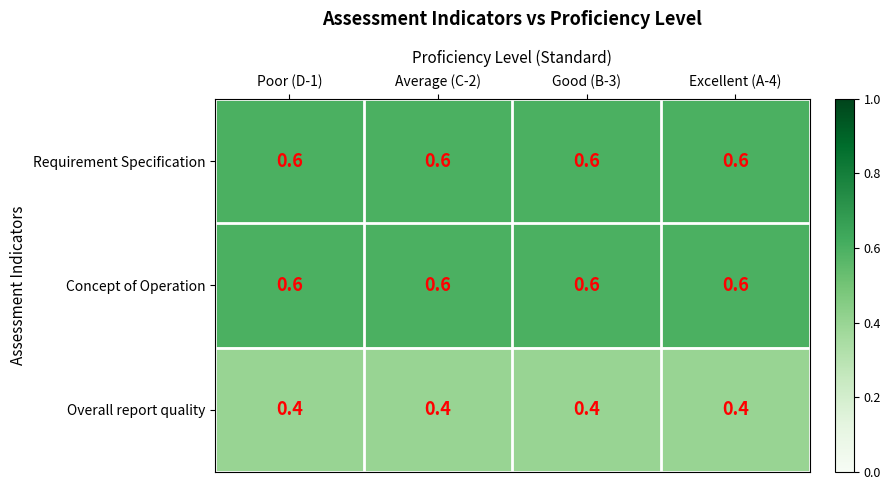

The Requirement Specification series shows 0.6 at Poor (D-1). True or false?

True